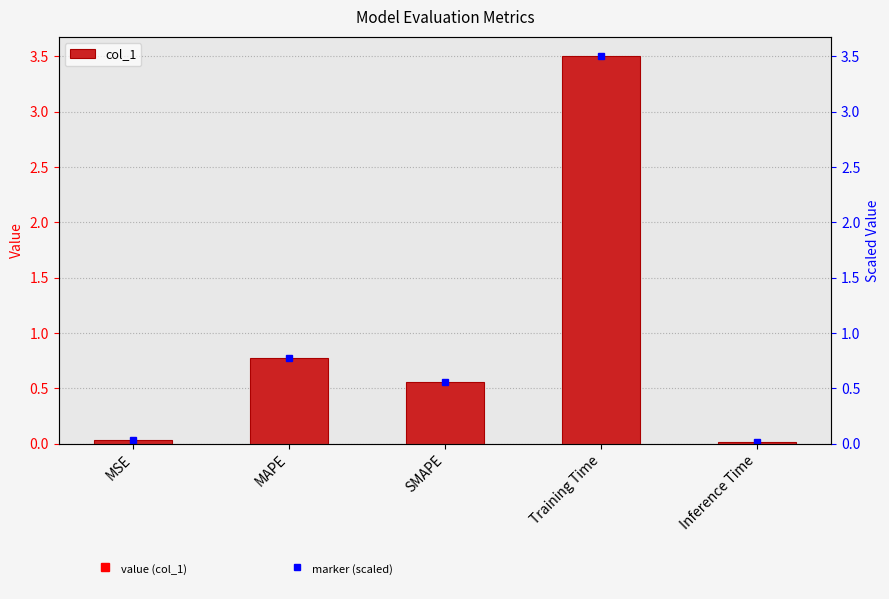

Reading left to right, transcribe all the data shown in this chart.

0.0	0.8	0.6	3.5	0.0